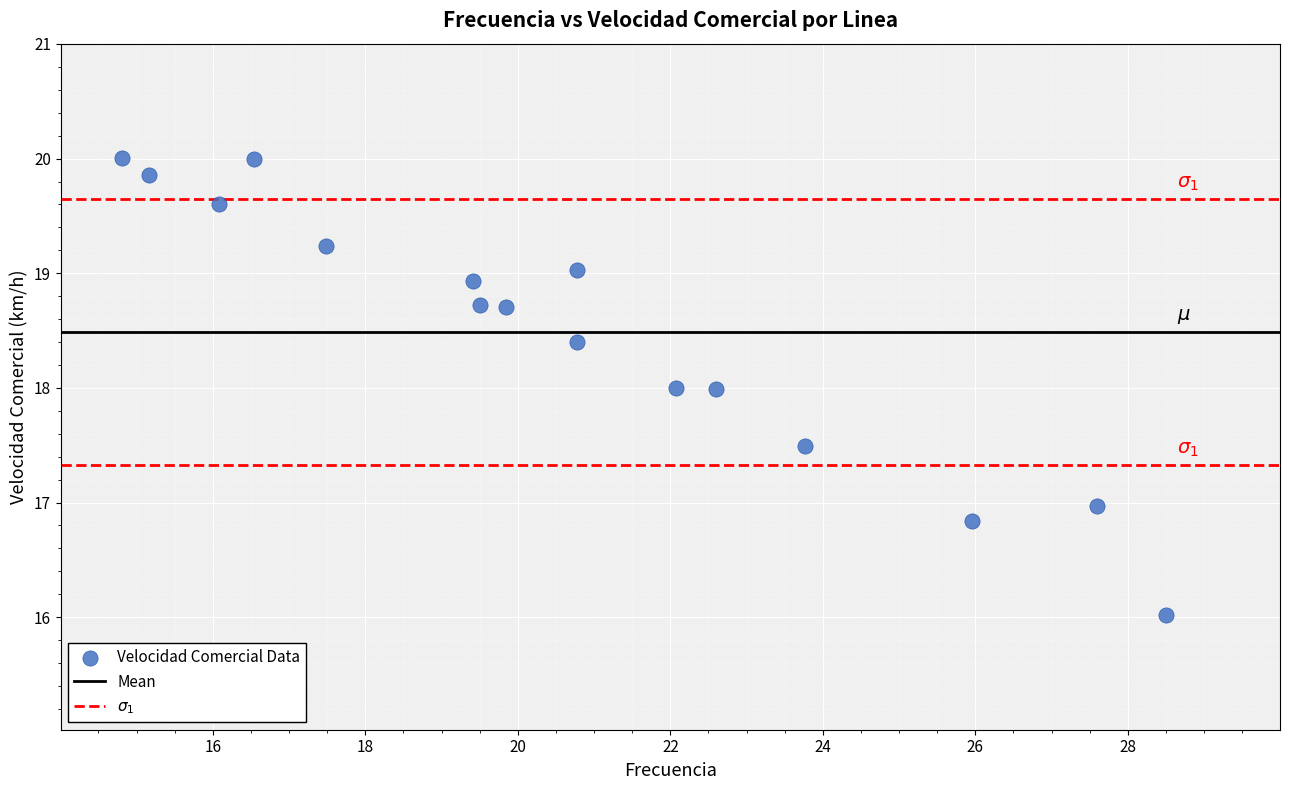

What is the range of X values (max minus min)?

13.7